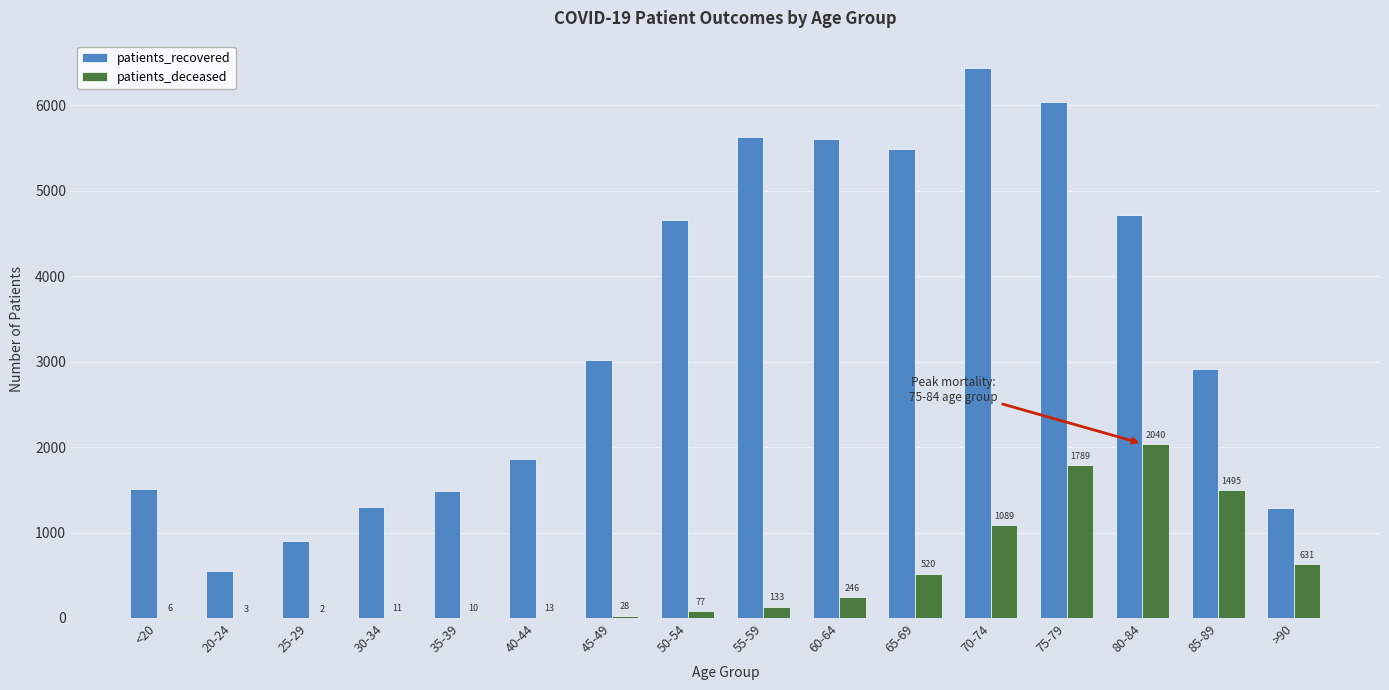

What is the total value across all series at 35-39?

1499